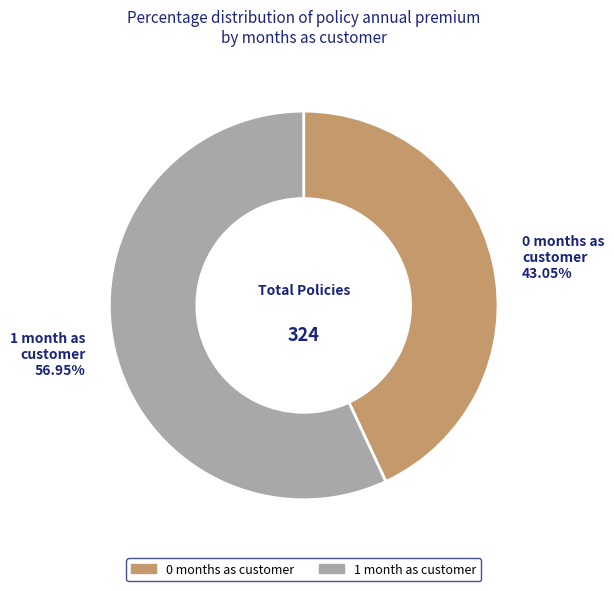

Combined, do 1 month and 0 months account for over 50%?

Yes